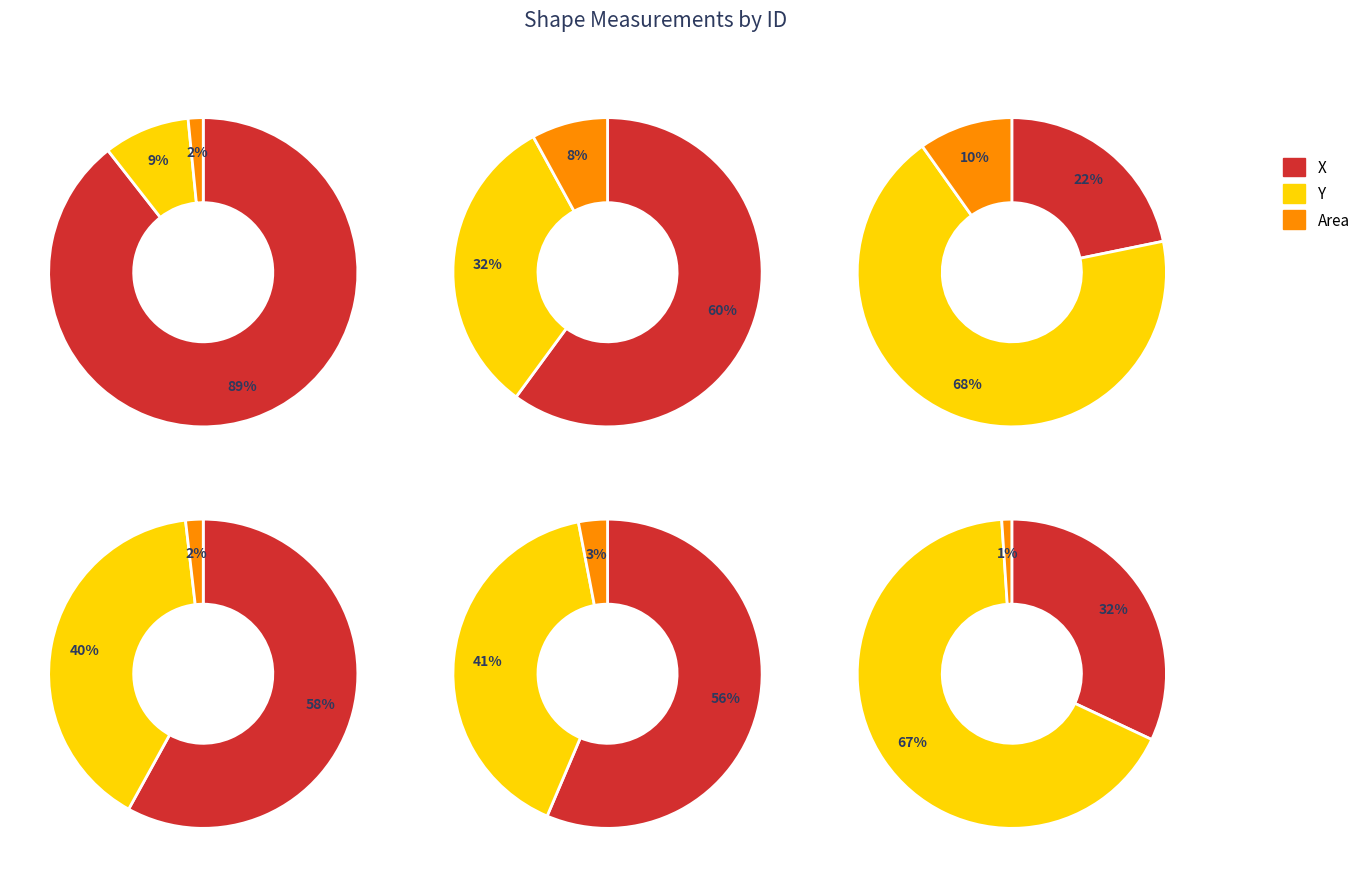

What percentage is the 5 slice, to the nearest percent?

9%